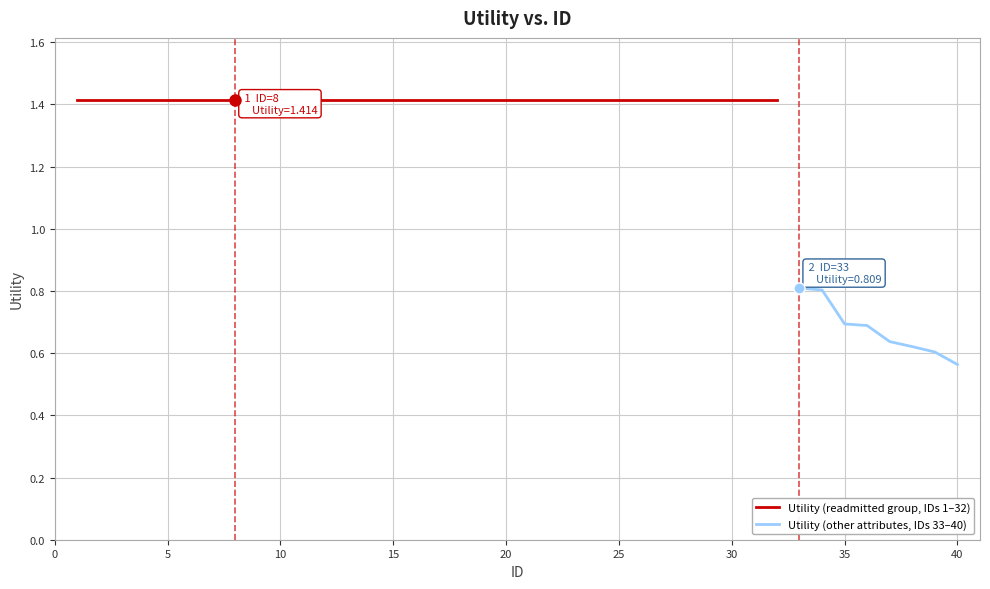

What value does the data have at 39?

0.6